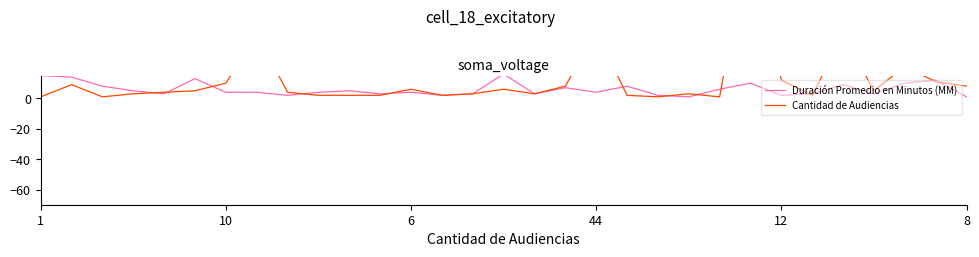

How many intersections are there between Duración Promedio en Minutos (MM) and Cantidad de Audiencias?

13